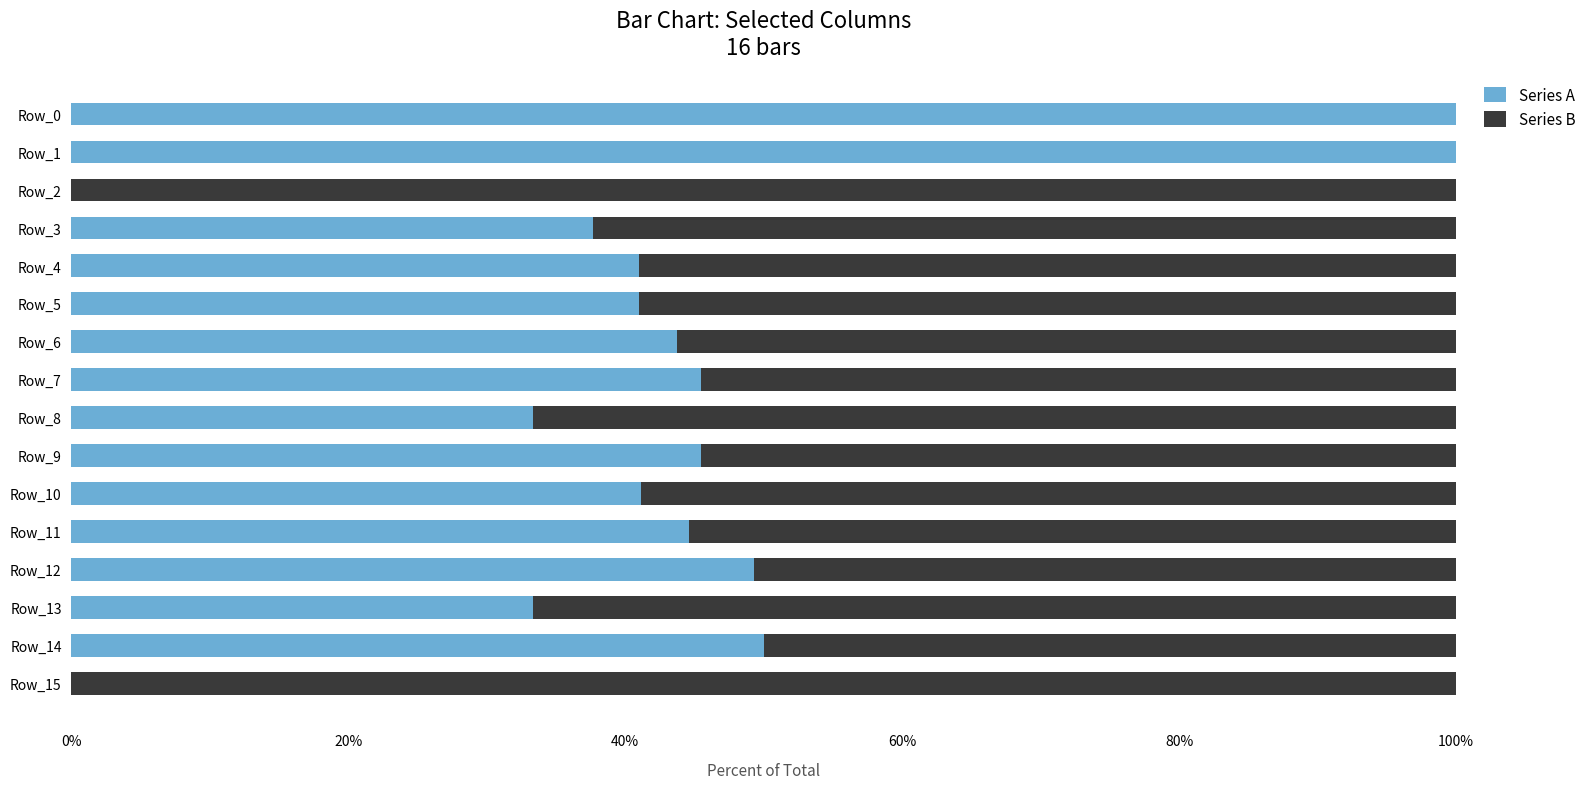

What are all the series names shown in the legend?

Series A, Series B